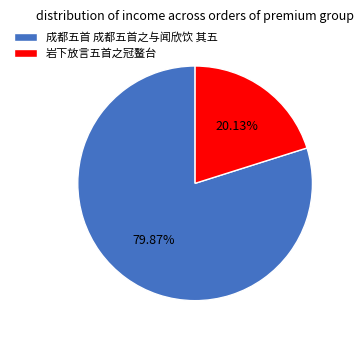

How much of the chart is everything except 成都五首 成都五首之与闻欣饮 其五?

20.1%